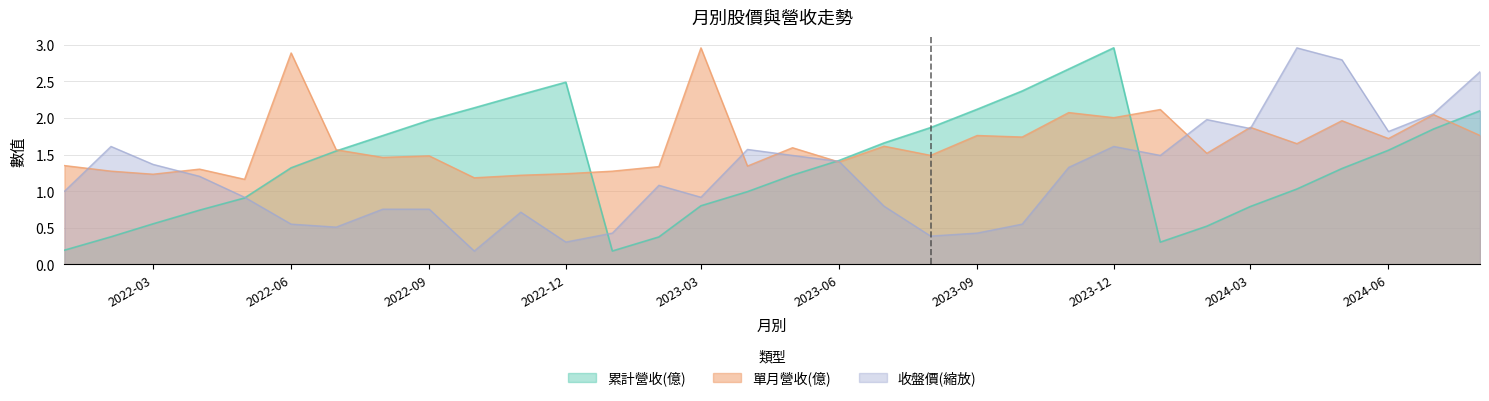

What are all the series names shown in the legend?

累計營收(億), 單月營收(億), 收盤價(縮放)